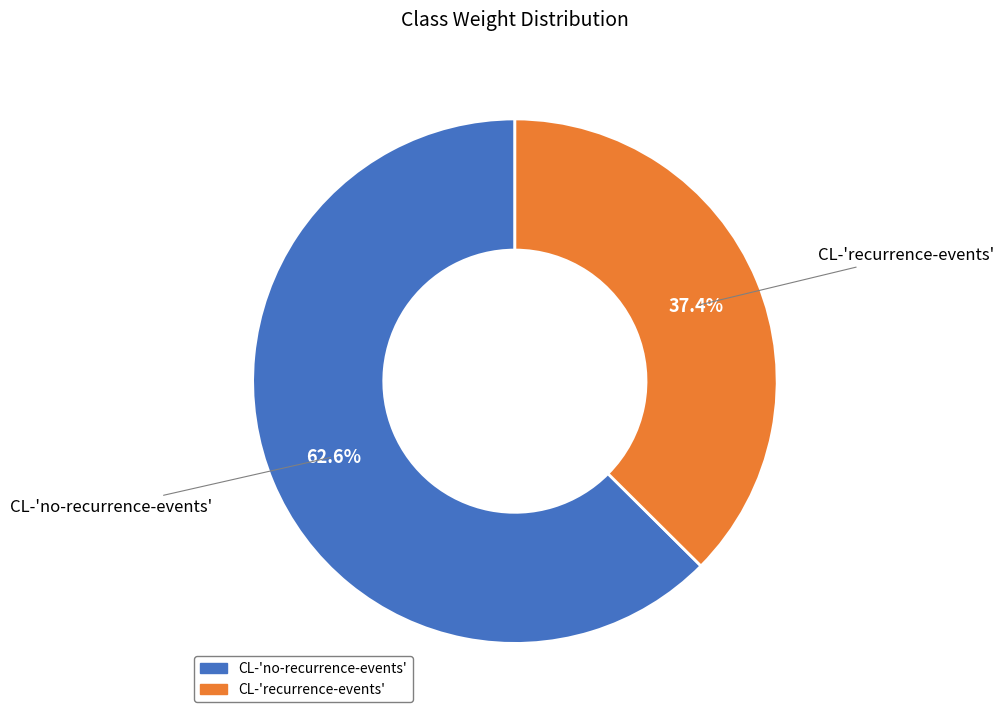

What is the total percentage of CL-'recurrence-events' and CL-'no-recurrence-events'?

100.0%